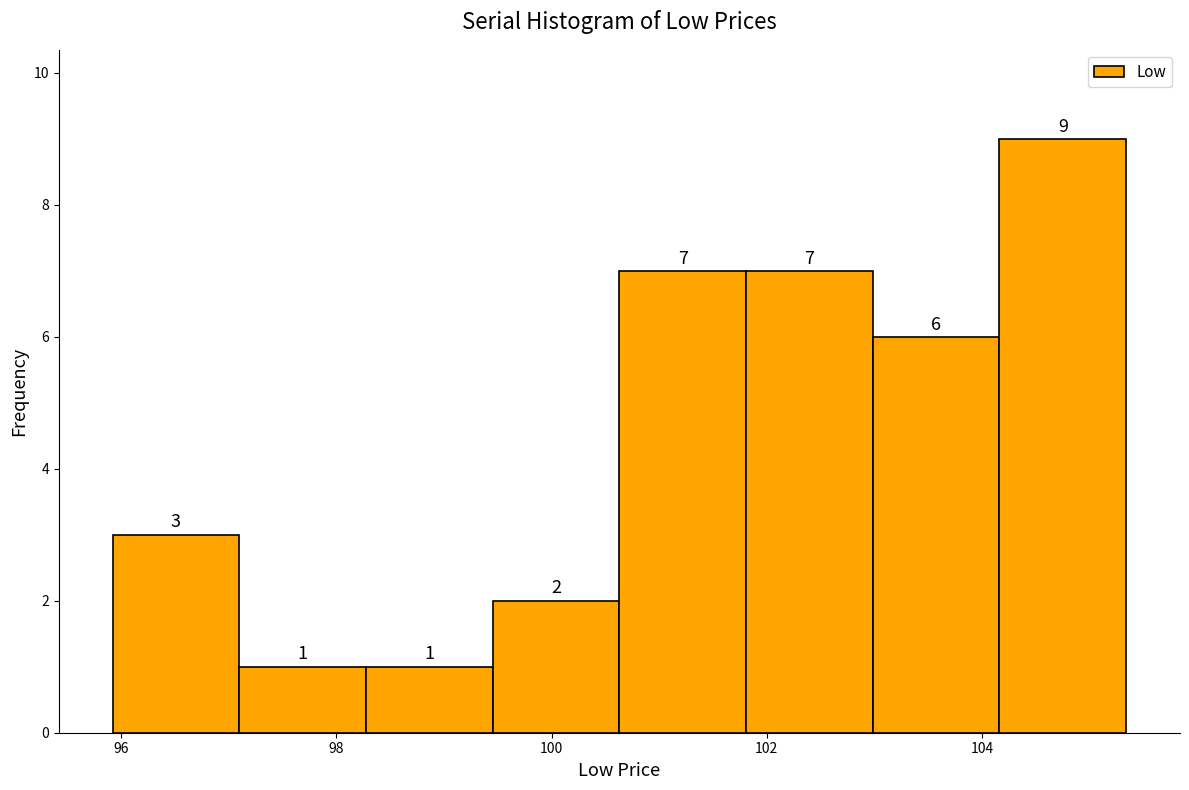

Which range on the x-axis has the tallest bar?

104.2 to 105.4